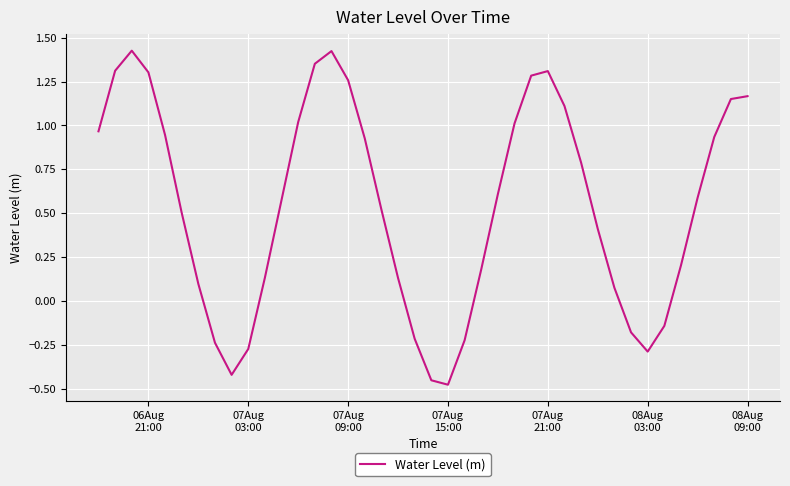

What is the difference between the maximum and minimum values?

1.9